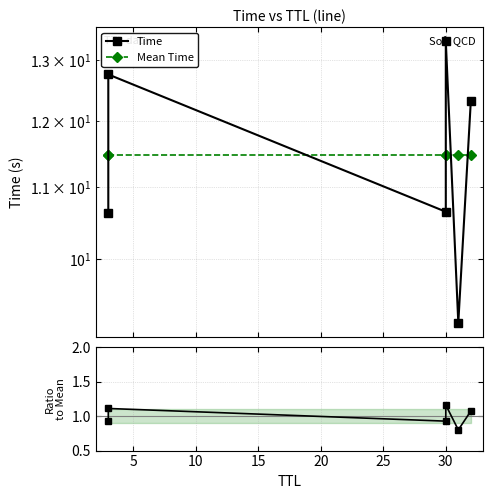

At how many categories does at least one series exceed 13?

1